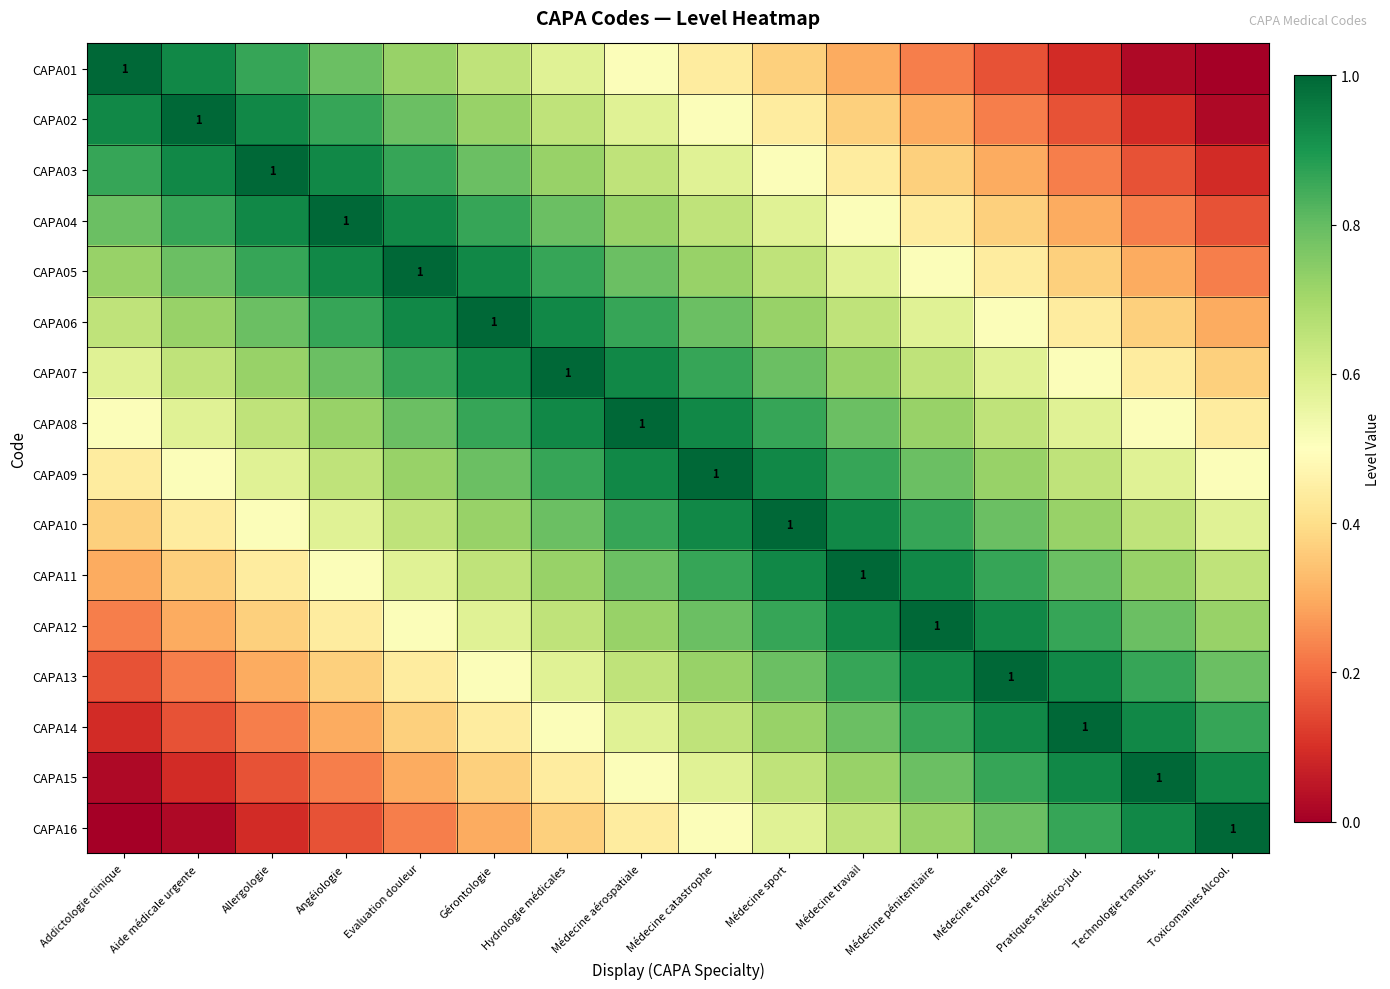

How many CAPA07 values are between 0 and 1?

16